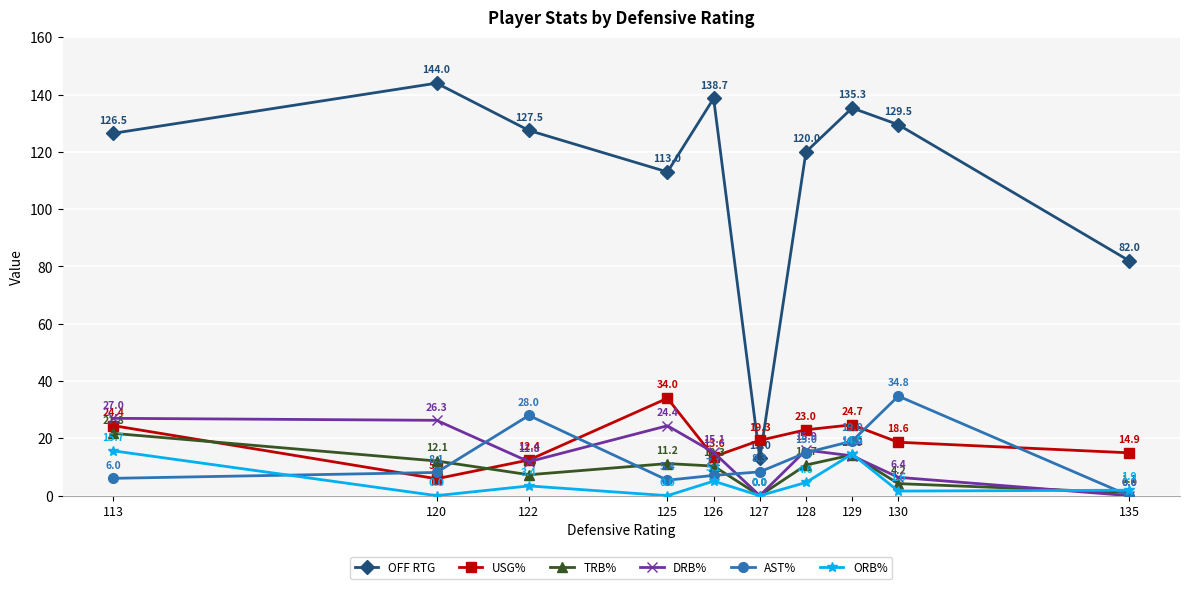

How many interior local valleys does the DRB% series have?

2